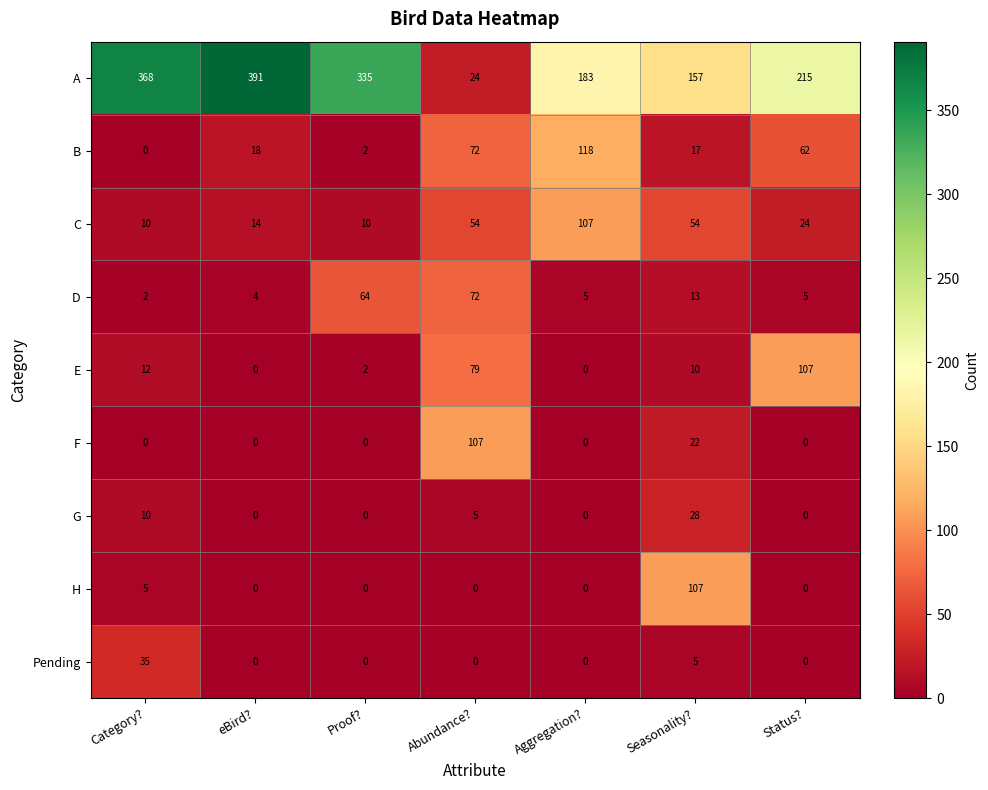

Is it true that Pending equals 24 at Abundance??

False